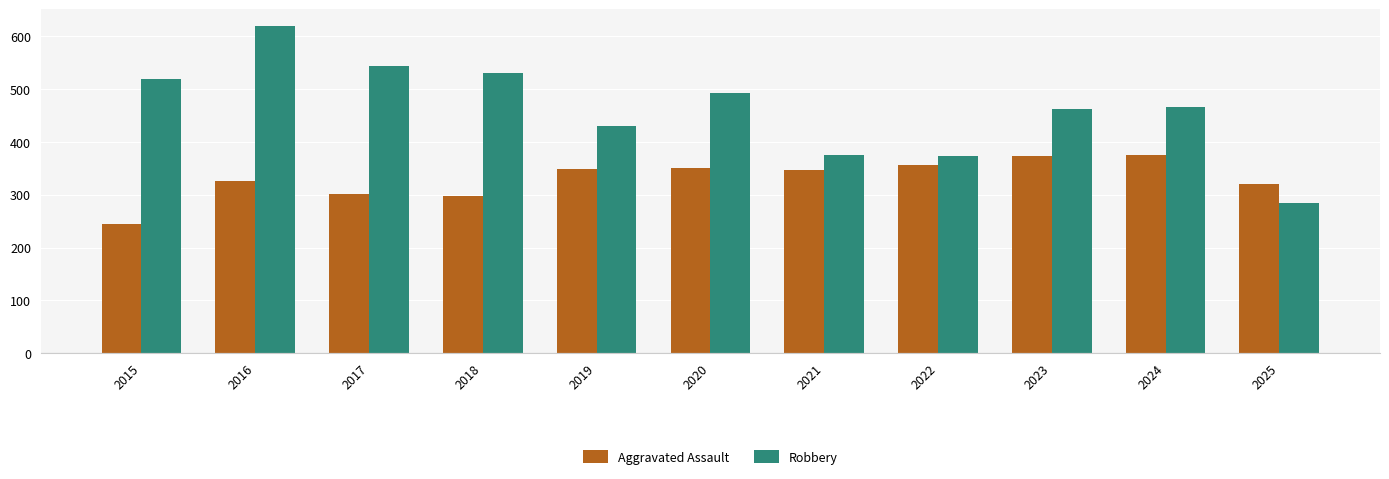

Which series has the widest spread of values?

Robbery